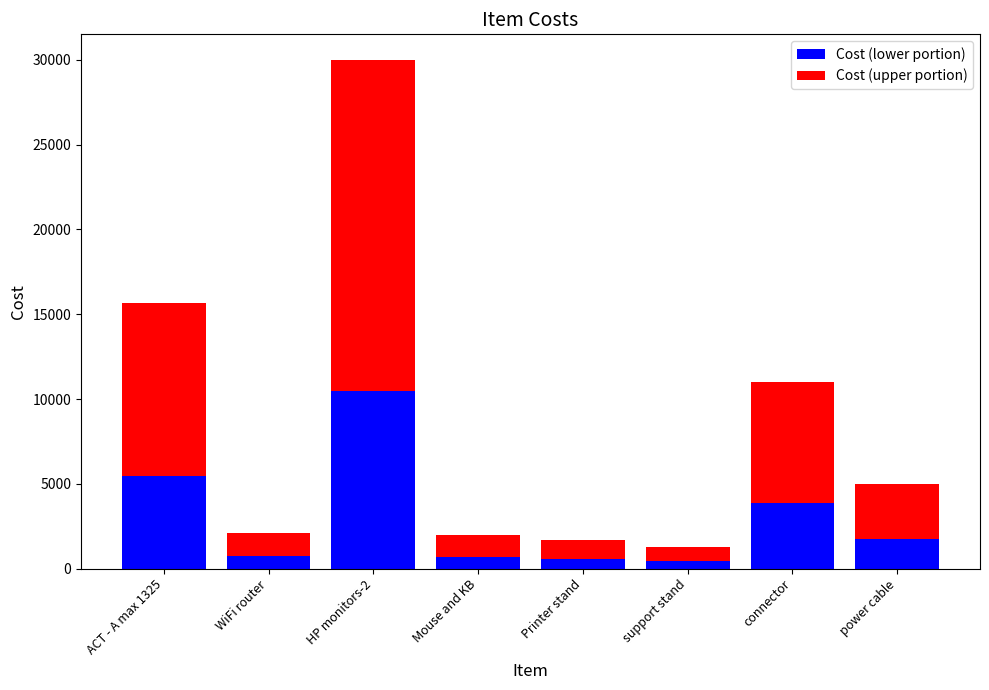

At which label is Cost (lower portion) closest to 5468?

ACT - A max 1325